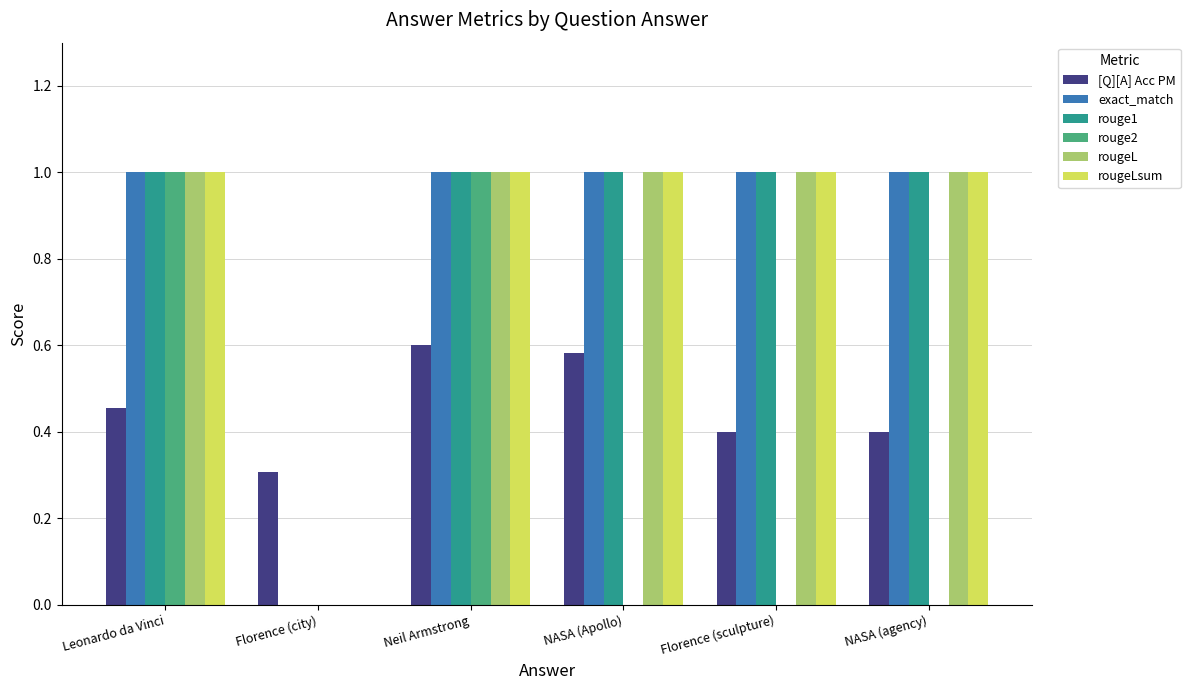

Between Leonardo da Vinci and NASA (Apollo), which series saw the biggest shift?

rouge2